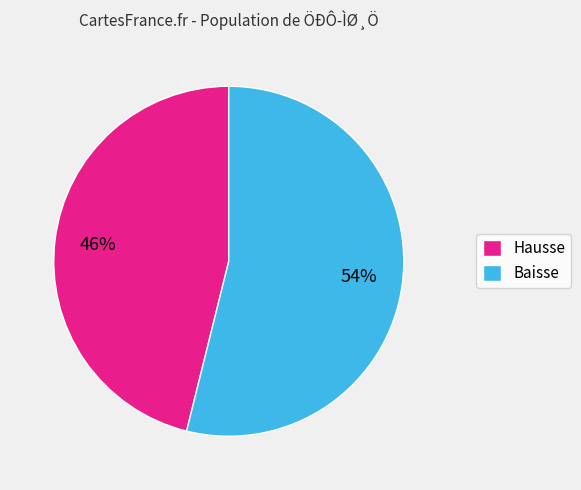

What is the smallest slice in the pie chart?

Hausse